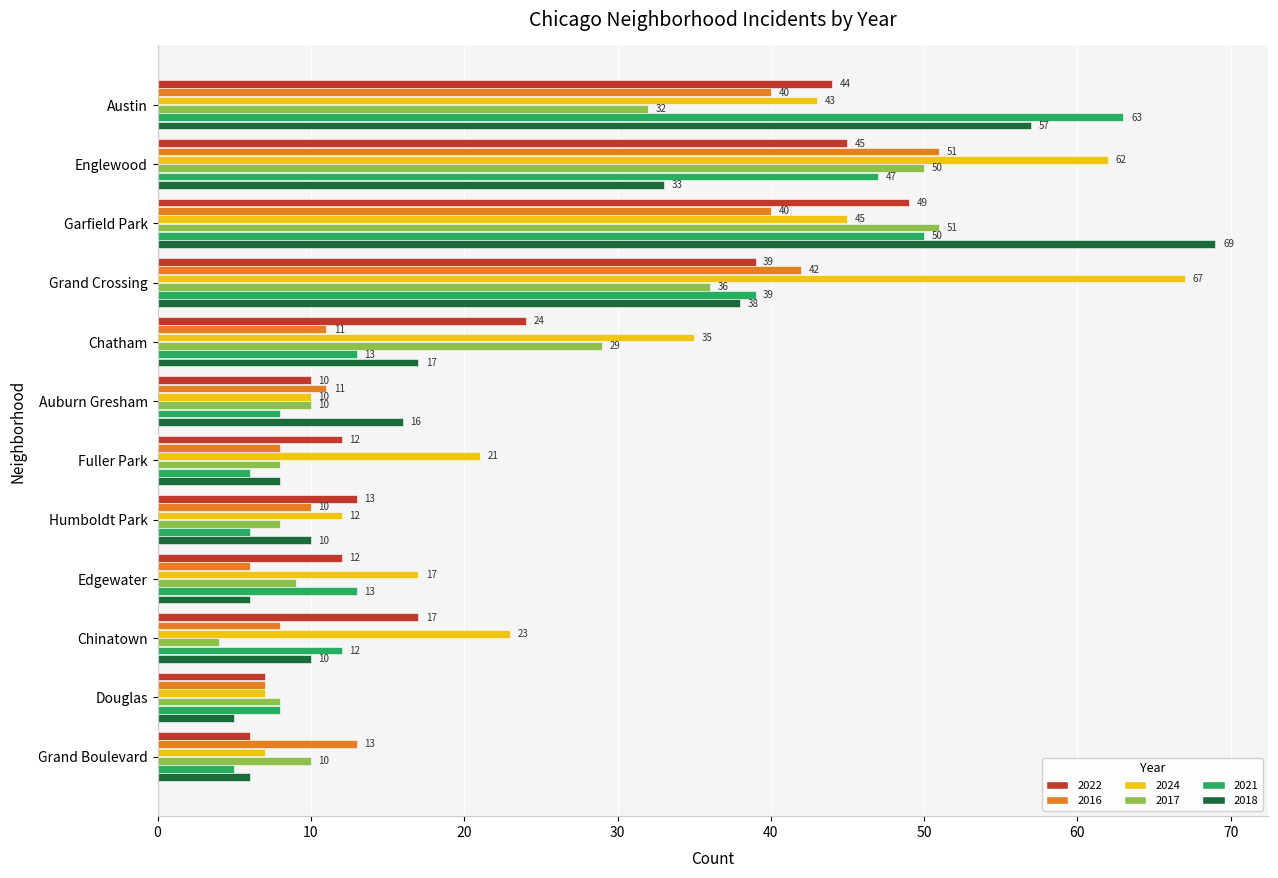

How many distinct data groups are displayed?

6